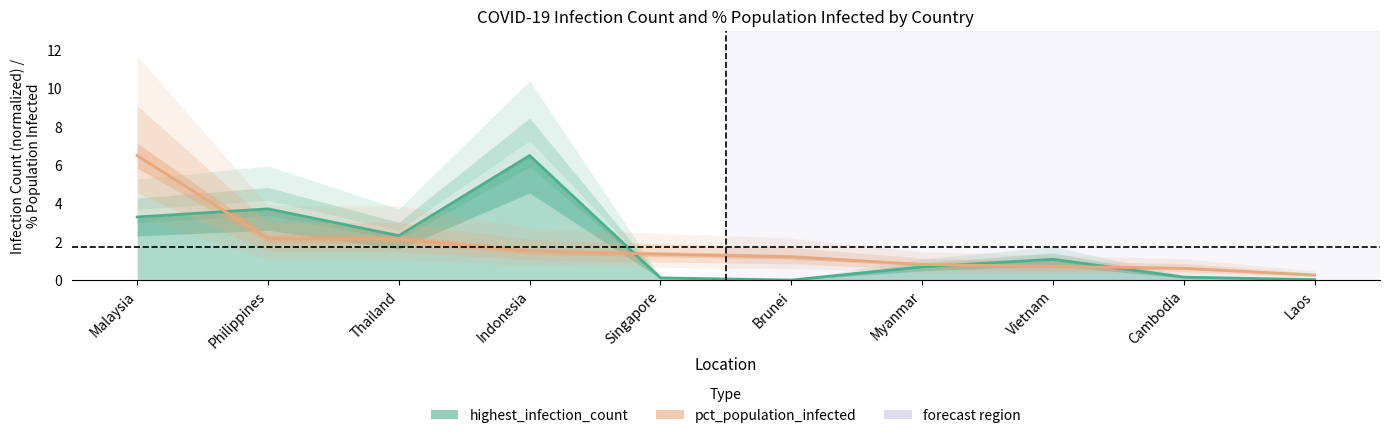

True or false: highest_infection_count has a value of 6.5 at Indonesia.

True